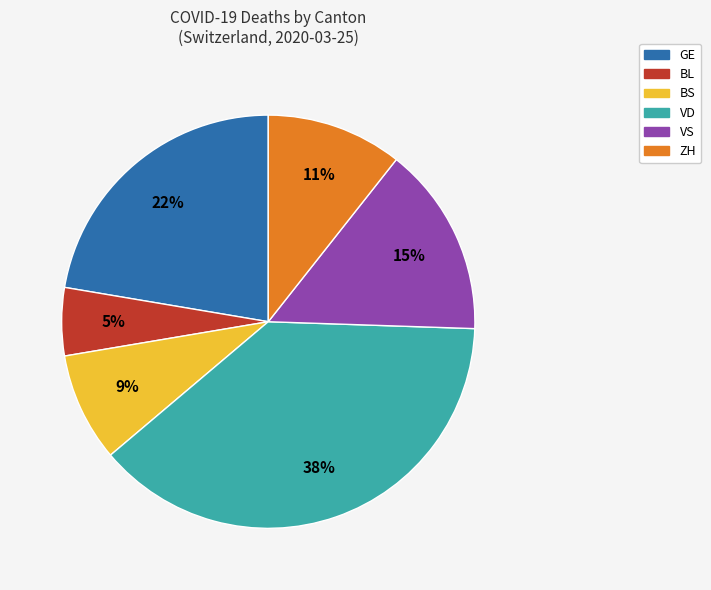

Is there any slice that represents more than half of the pie?

No